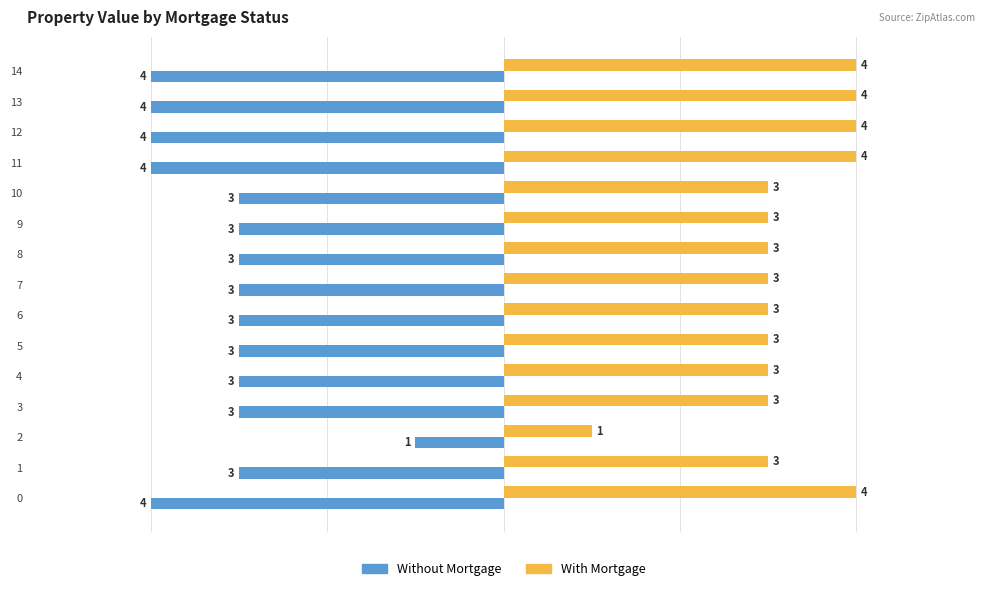

Which series has the largest total across all categories?

With Mortgage